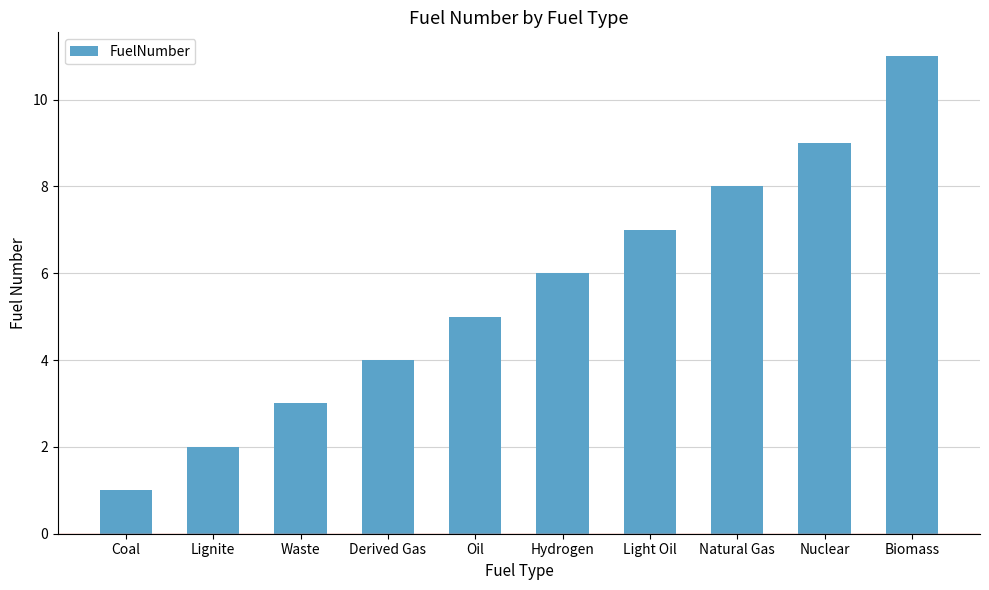

What is the maximum value shown in the chart?

11